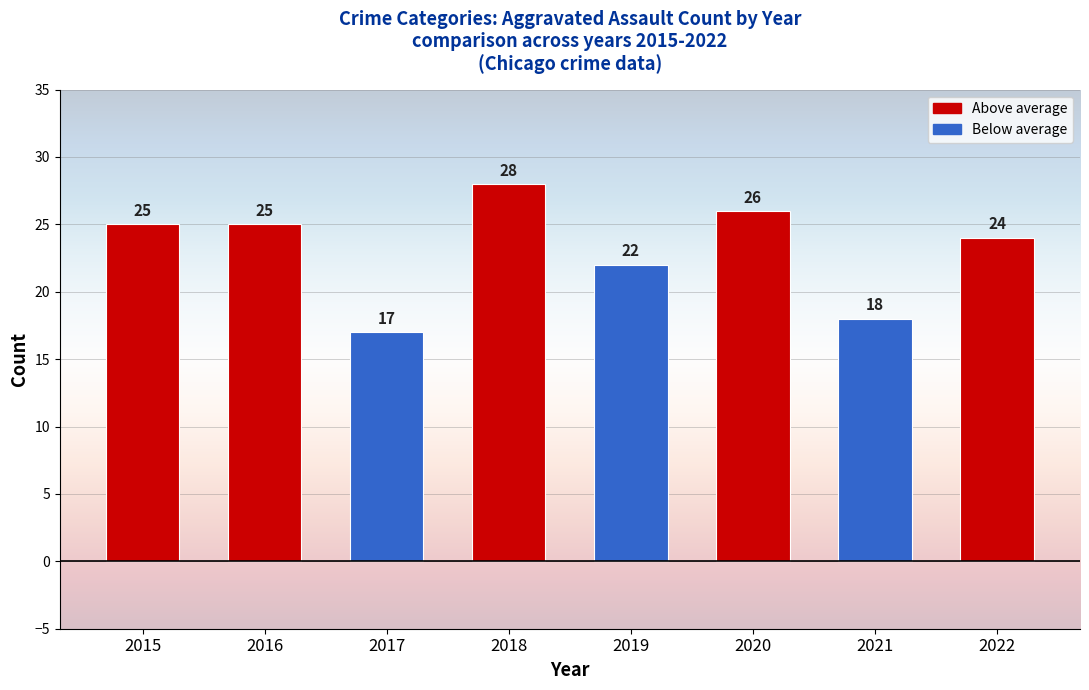

Is it true that the value at 2021 is 11?

False